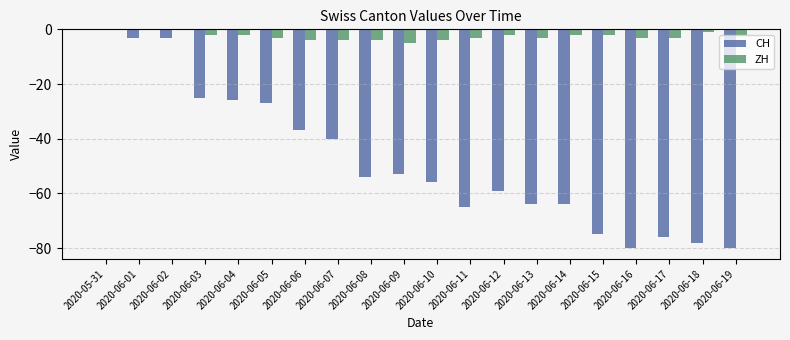

Is it true that CH equals -80 at 2020-06-19?

True